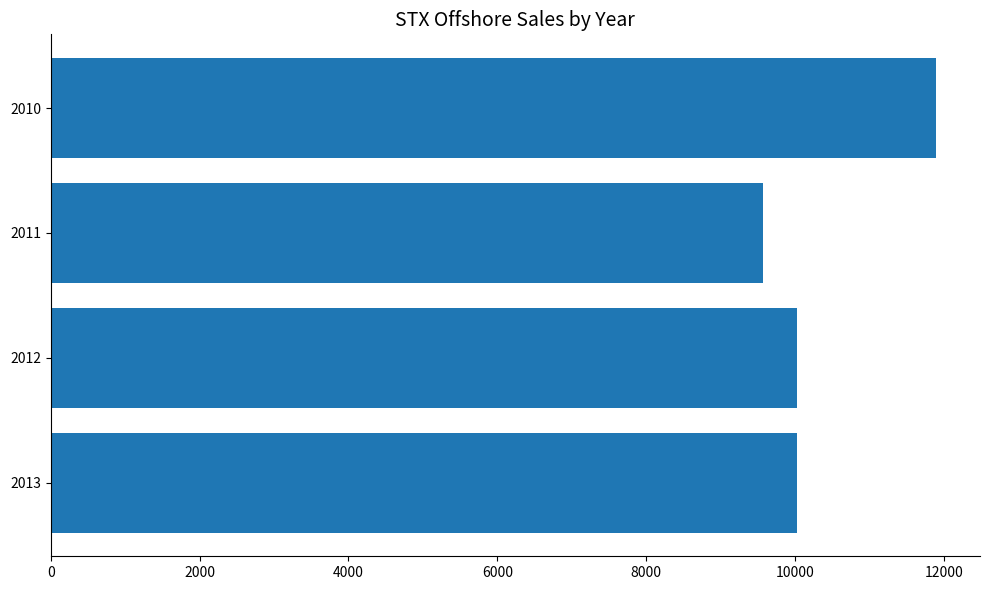

What is the difference between the second highest and minimum values?

453